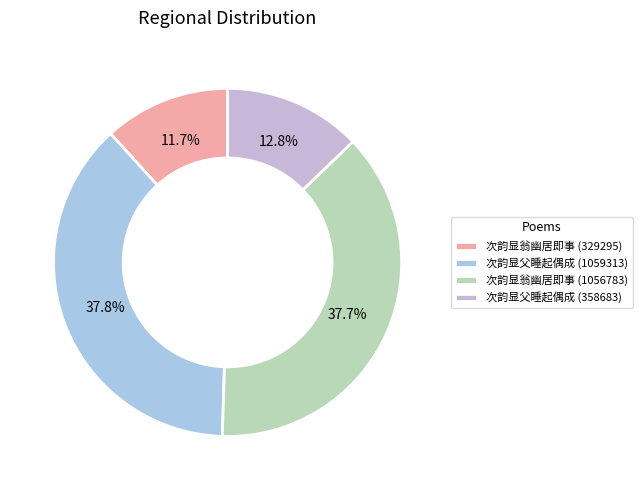

What is the change in value from 次韵显父睡起偶成 (1059313) to 次韵显翁幽居即事 (1056783)?

-2530